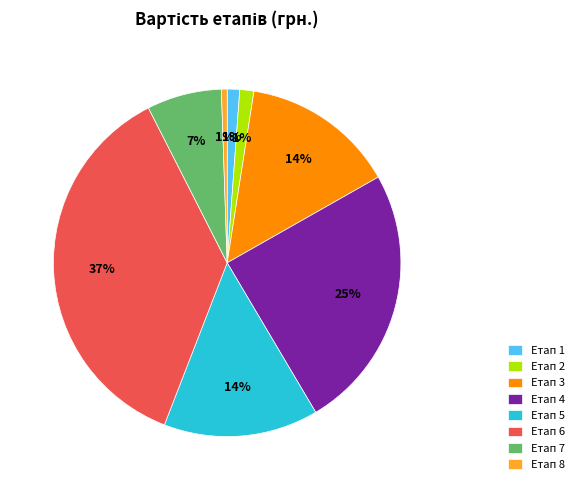

How many slices are in this pie chart?

8